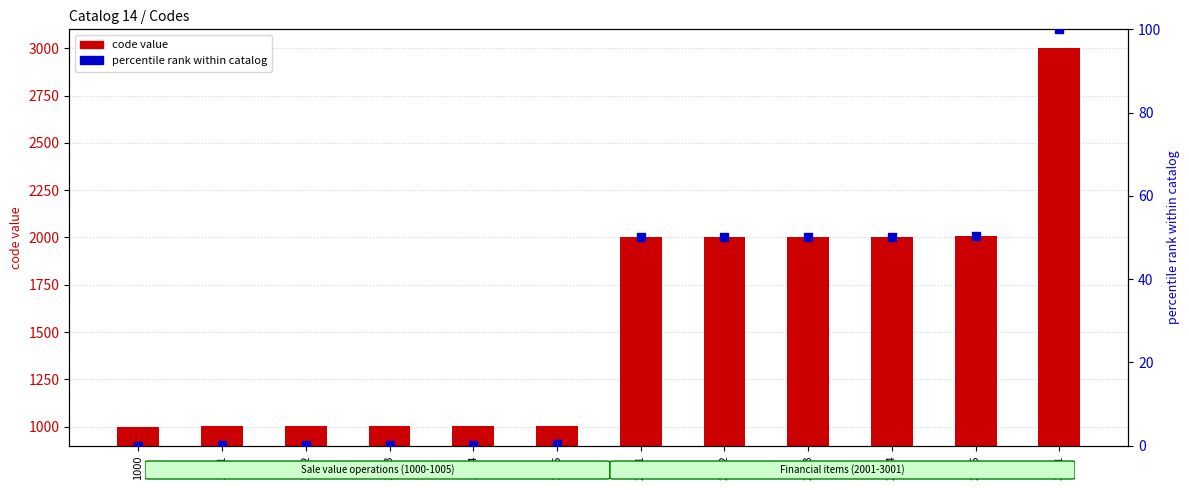

Which series contains the lowest Y value?

percentile rank